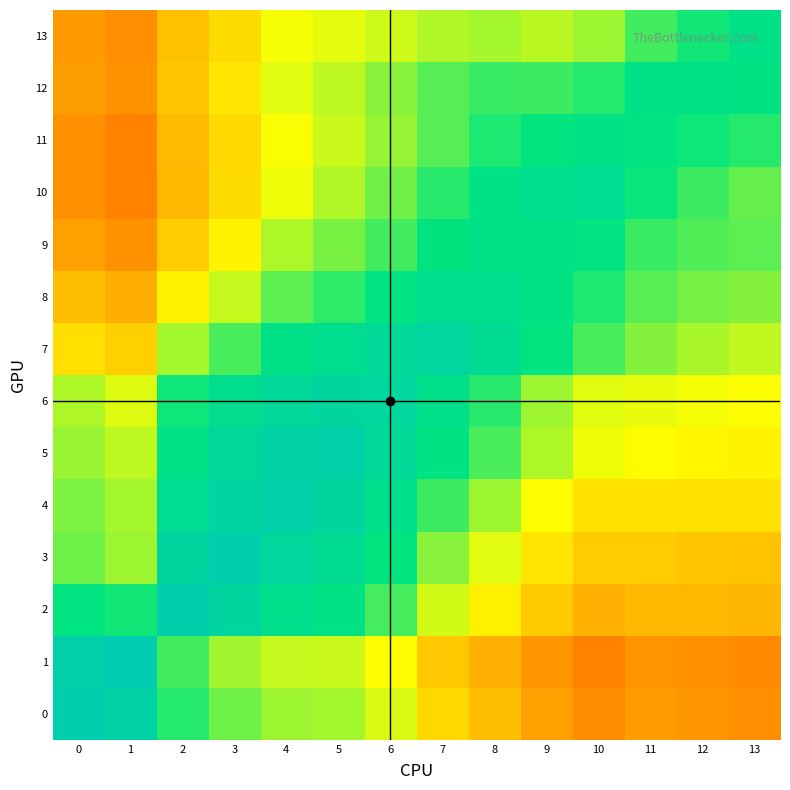

Which series has the widest spread of values?

1